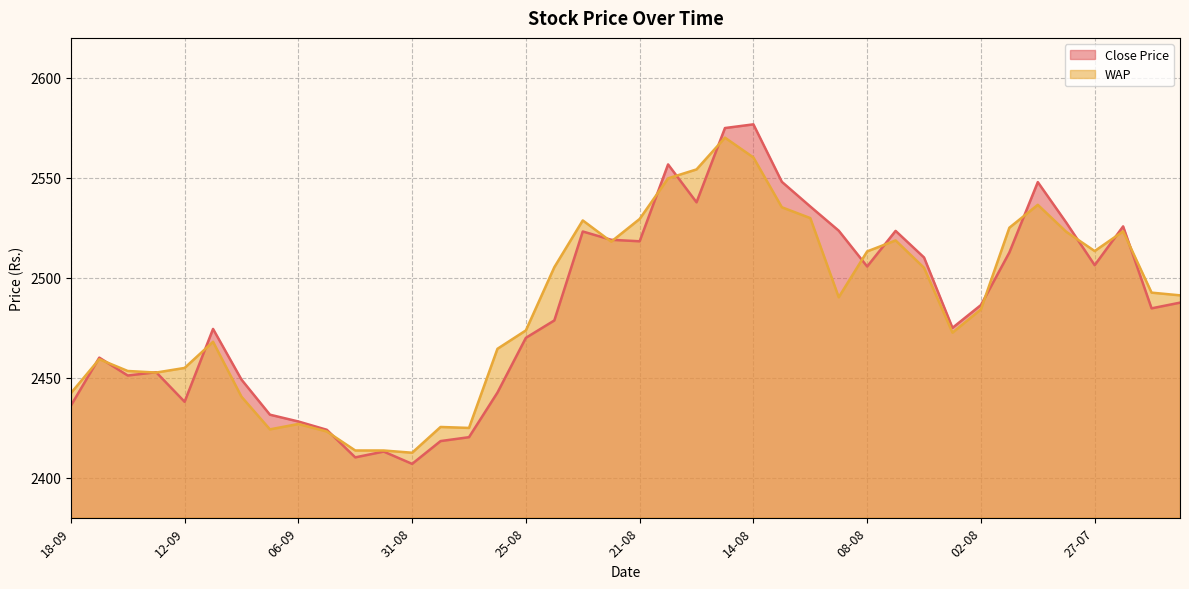

Is the value of WAP at 14-08 greater than the value of Close Price at 26-07?

Yes